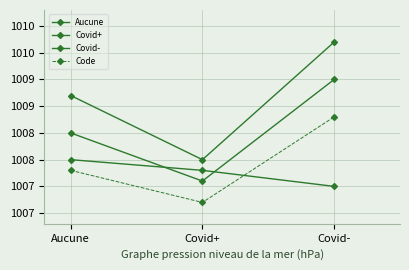

What position from the right is Covid-?

1